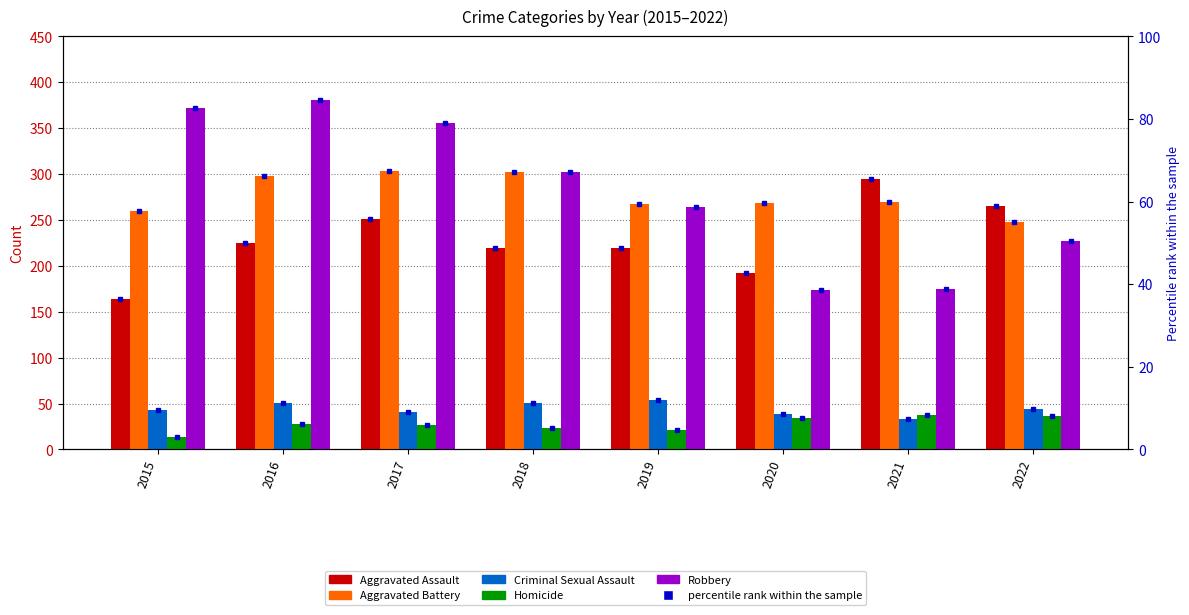

Is the value of Aggravated Assault at 2022 greater than the value of Homicide at 2020?

Yes